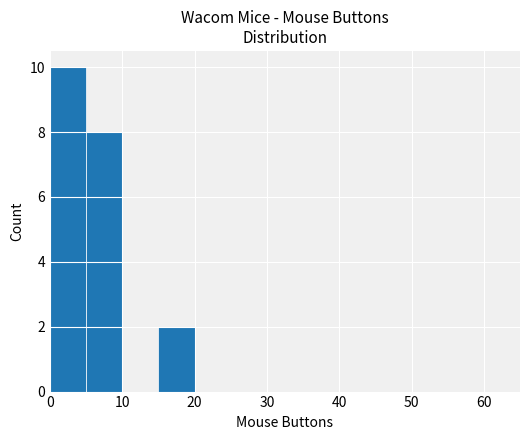

What is the greatest value displayed?

10